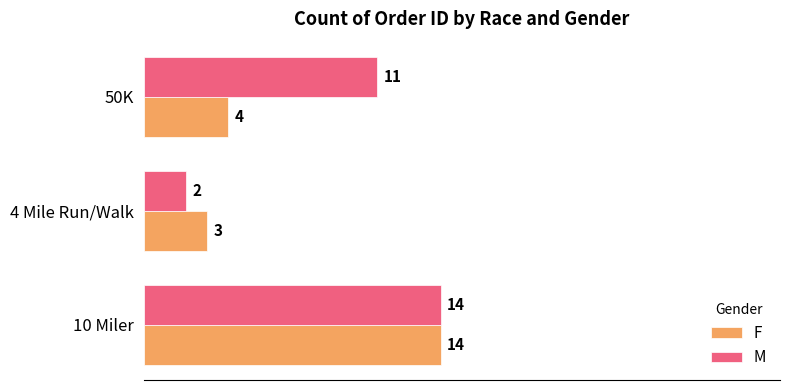

At which label does M reach its minimum?

4 Mile Run/Walk